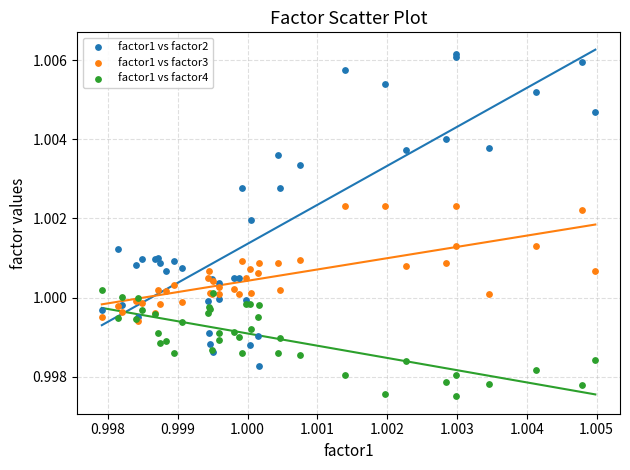

Which series has the widest spread of Y values?

factor1 vs factor2